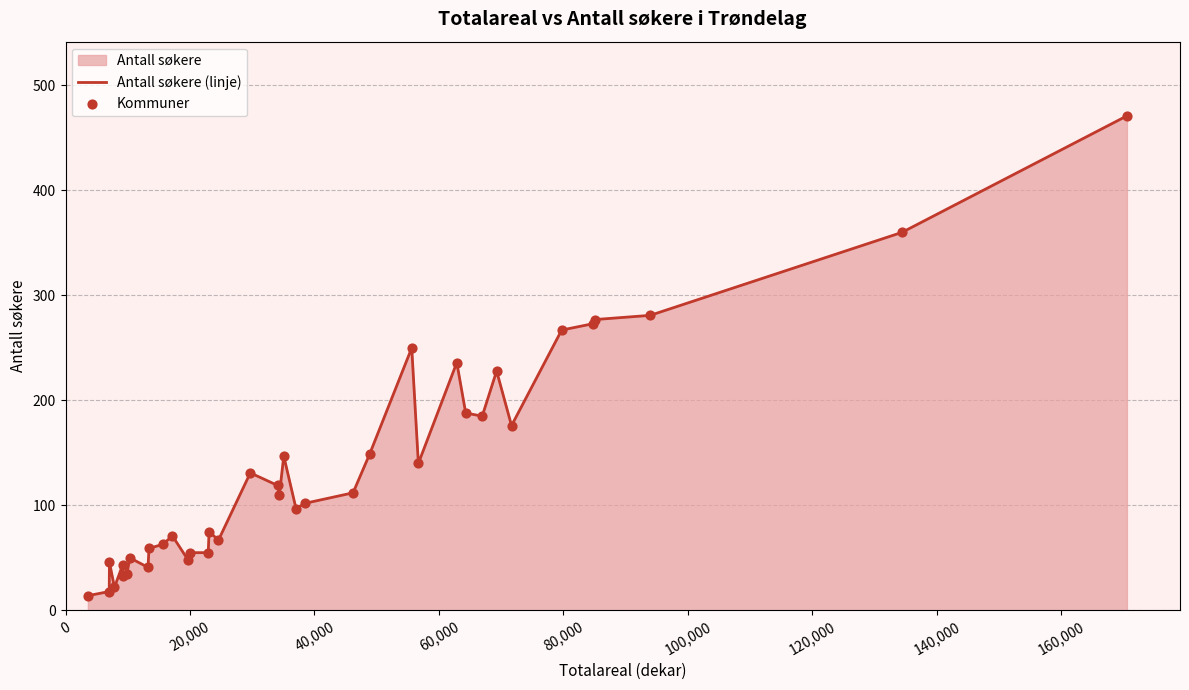

Which series contains the highest Y value?

Antall søkere (linje)